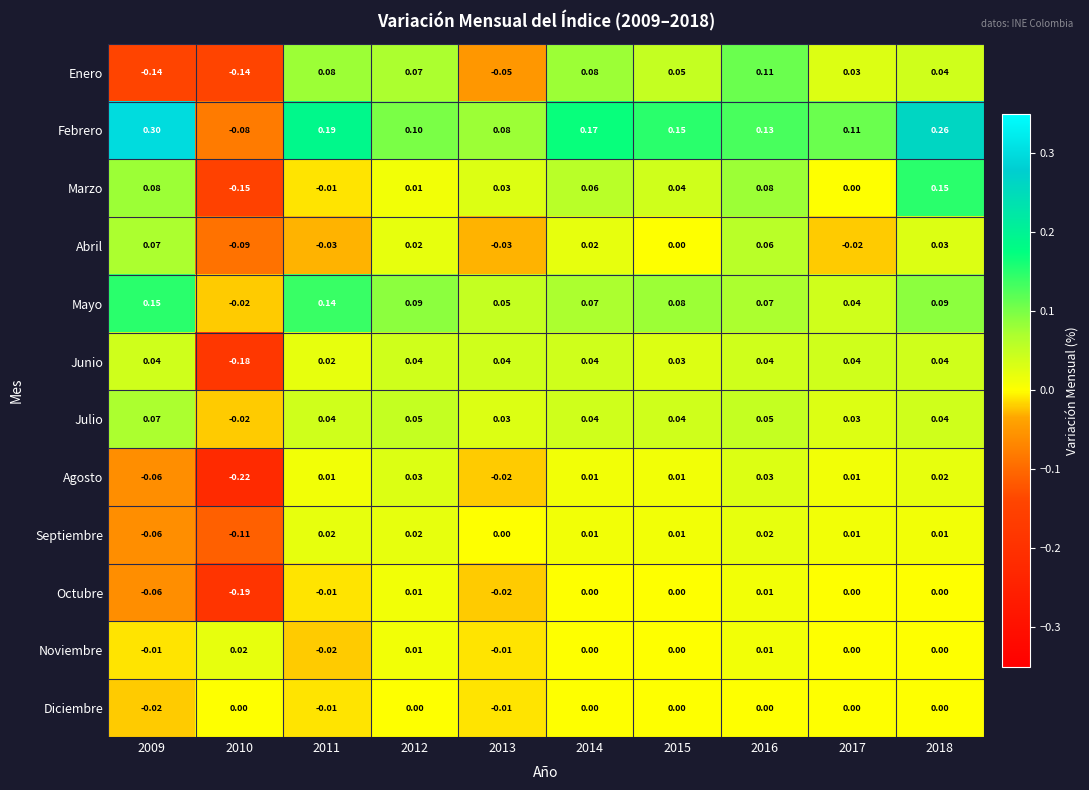

Which series has the largest range (max minus min)?

Febrero